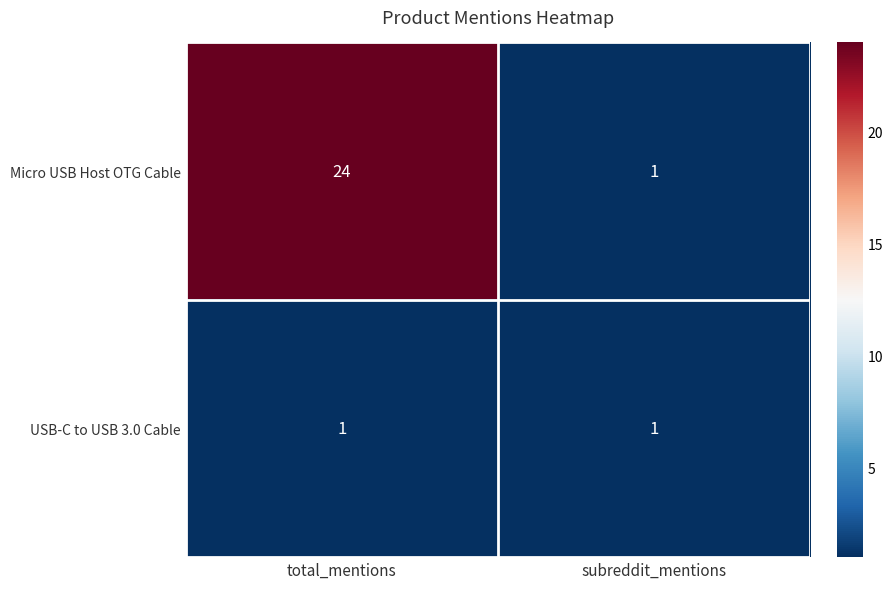

What is the greatest value displayed?

24